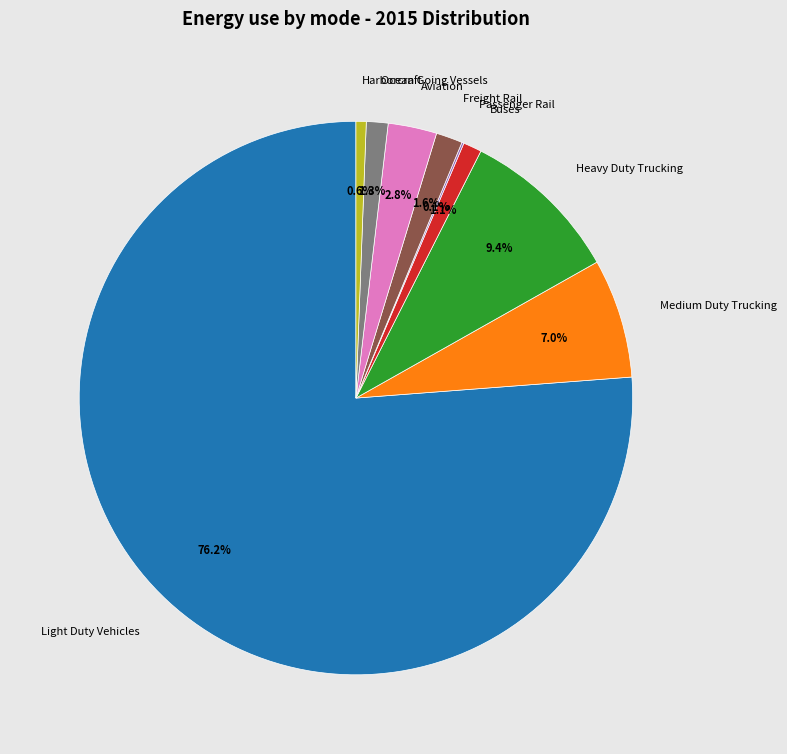

What is the largest slice in the pie chart?

Light Duty Vehicles